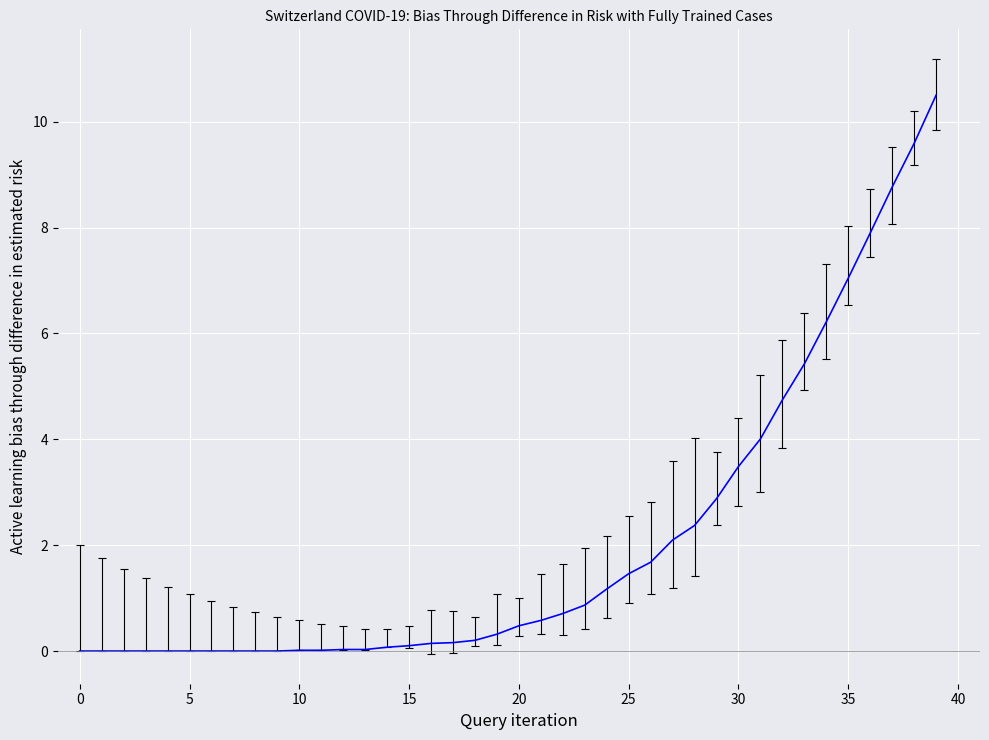

Does the chart display data point markers on the line(s)?

No